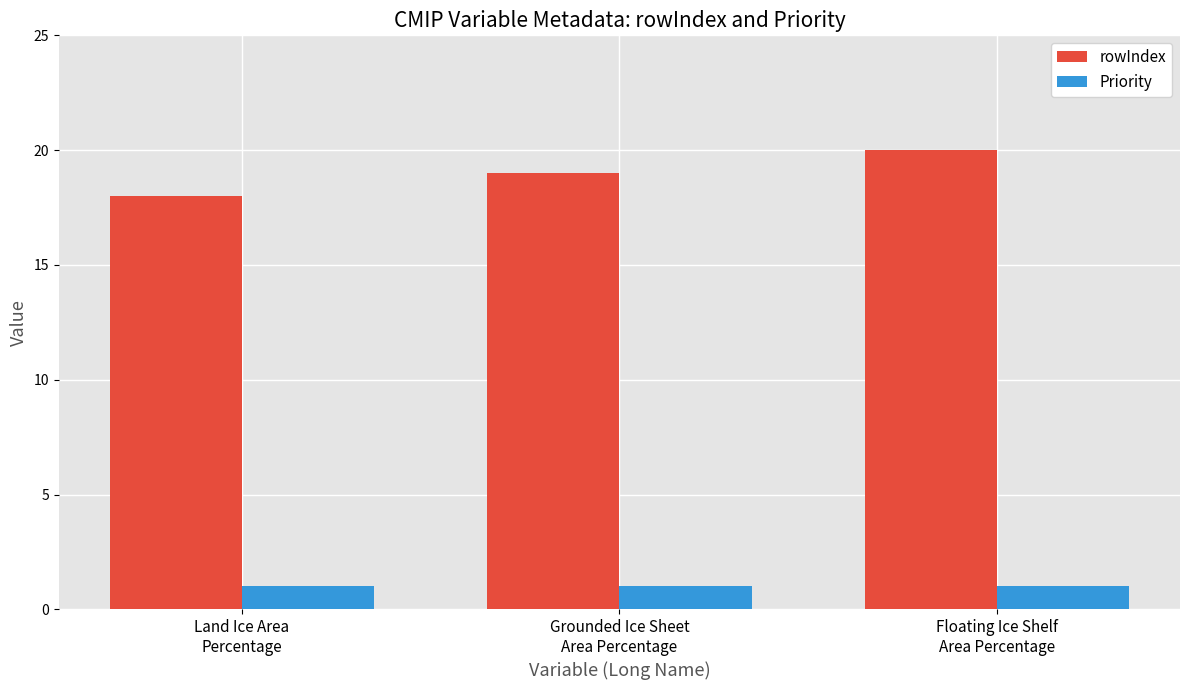

Count the number of categories in the chart.

3